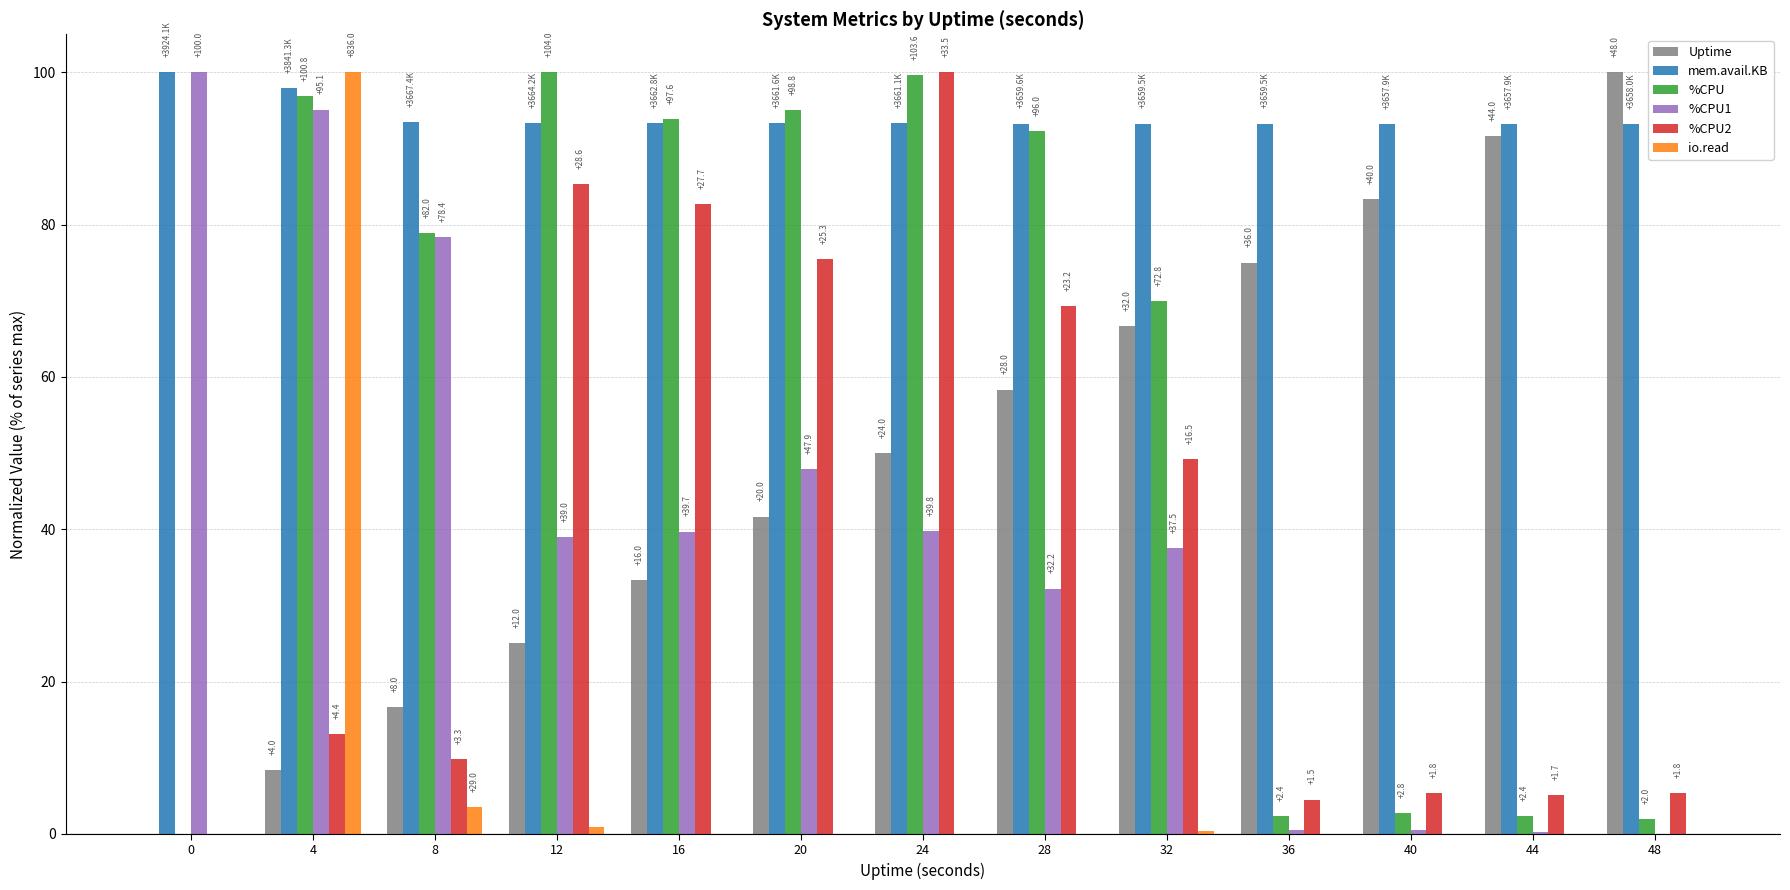

What are all the series names shown in the legend?

Uptime, mem.avail.KB, %CPU, %CPU1, %CPU2, io.read